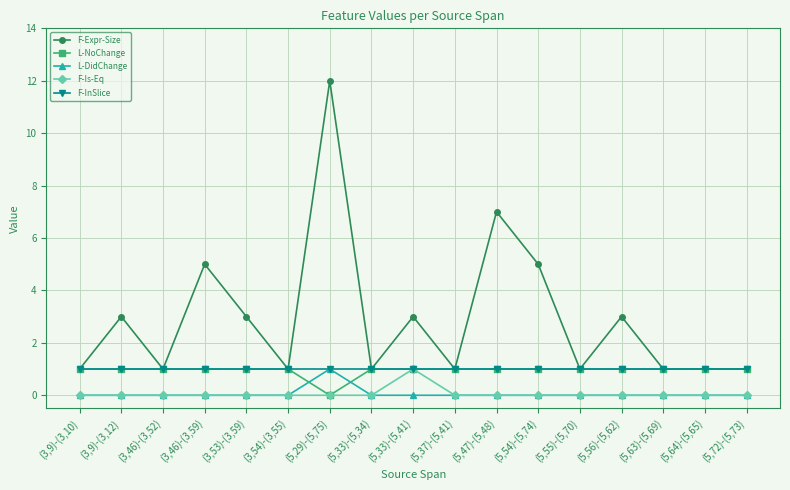

What value does the F-InSlice series have at (5,33)-(5,41)?

1